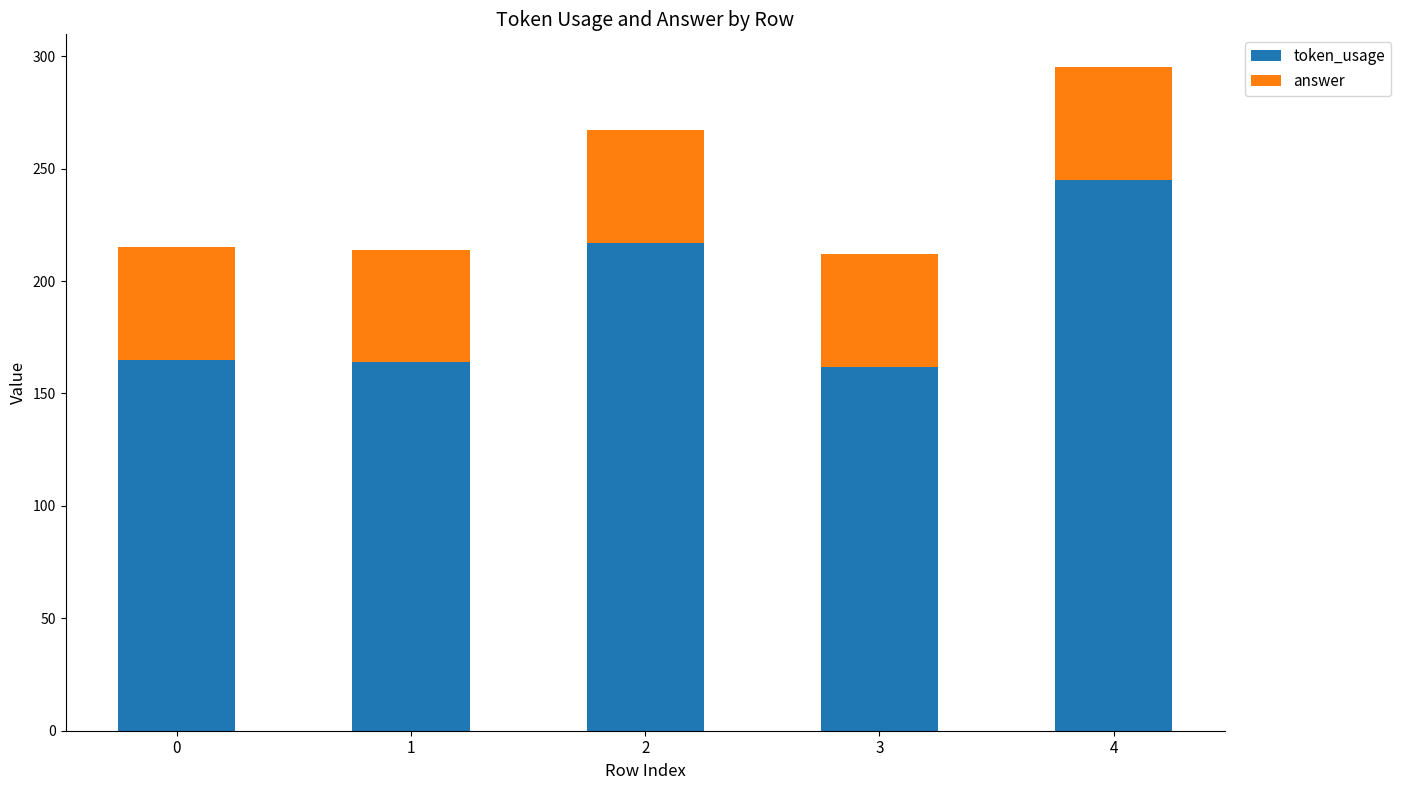

The value of token_usage at 2 is 105. True or false?

False